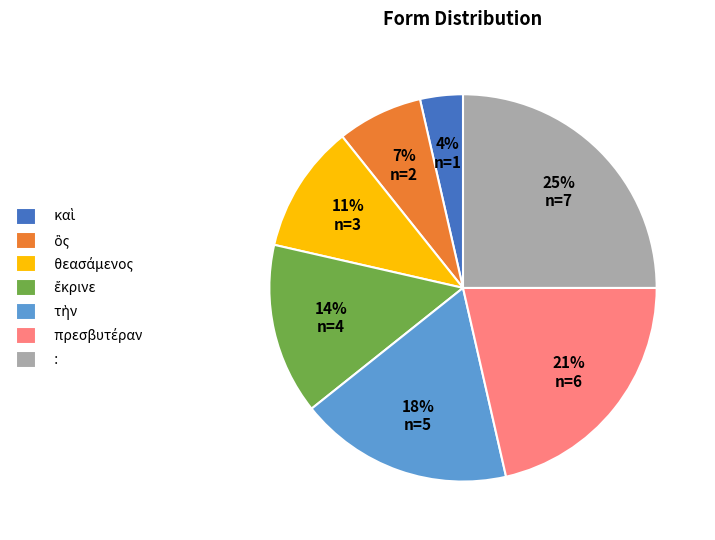

What percentage is the : slice, to the nearest percent?

25%